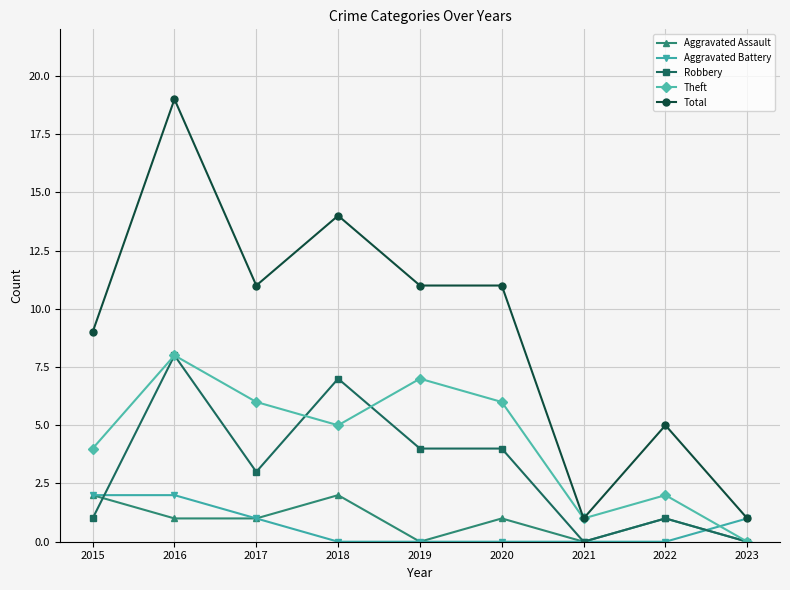

Which series changed the most between 2018 and 2022?

Total